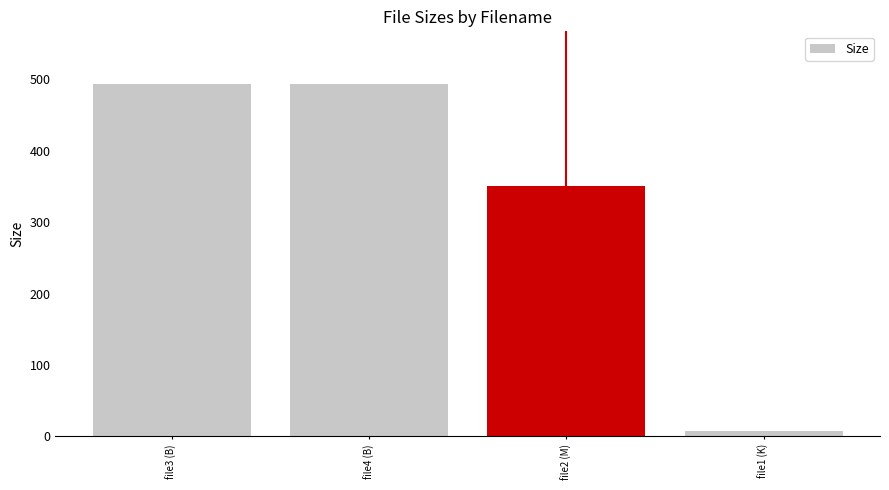

Reading right to left, extract all data points from this chart.

8.2	349.9	493.0	493.0